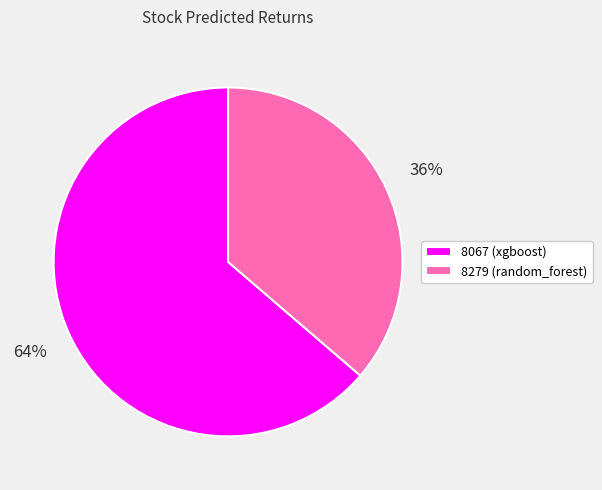

Count the number of slices in the pie.

2